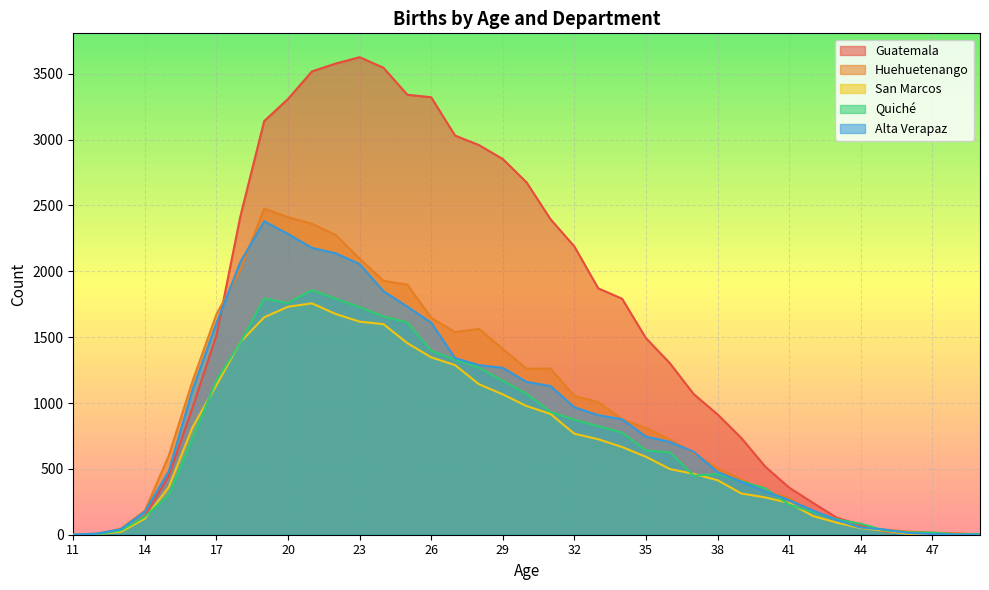

Reading right to left, extract all data points from this chart.

Guatemala: 49=2	48=8	47=8	46=11	45=24	44=74	43=129	42=242	41=358	40=517	39=734	38=914	37=1068	36=1303	35=1493	34=1792	33=1871	32=2189	31=2396	30=2675	29=2853	28=2959	27=3031	26=3322	25=3341	24=3546	23=3626	22=3578	21=3518	20=3309	19=3141	18=2416	17=1514	16=966	15=446	14=142	13=26	12=6	11=1
Huehuetenango: 49=3	48=9	47=16	46=24	45=39	44=53	43=119	42=176	41=278	40=332	39=419	38=504	37=620	36=722	35=810	34=876	33=1007	32=1054	31=1262	30=1260	29=1411	28=1564	27=1538	26=1647	25=1899	24=1928	23=2096	22=2276	21=2361	20=2411	19=2477	18=2010	17=1674	16=1168	15=599	14=183	13=46	12=5	11=1
San Marcos: 49=4	48=4	47=6	46=6	45=31	44=50	43=92	42=142	41=241	40=283	39=313	38=414	37=462	36=499	35=592	34=666	33=725	32=767	31=917	30=977	29=1066	28=1143	27=1288	26=1347	25=1455	24=1599	23=1618	22=1676	21=1757	20=1731	19=1651	18=1463	17=1136	16=817	15=362	14=122	13=22	12=5	11=0
Quiché: 49=5	48=3	47=16	46=18	45=33	44=83	43=116	42=174	41=228	40=352	39=405	38=461	37=448	36=626	35=640	34=776	33=825	32=873	31=932	30=1070	29=1170	28=1268	27=1331	26=1397	25=1612	24=1657	23=1728	22=1792	21=1857	20=1759	19=1793	18=1460	17=1175	16=730	15=300	14=137	13=33	12=2	11=0
Alta Verapaz: 49=1	48=2	47=5	46=13	45=39	44=54	43=112	42=184	41=263	40=329	39=402	38=476	37=630	36=705	35=745	34=877	33=908	32=968	31=1129	30=1160	29=1267	28=1288	27=1341	26=1610	25=1732	24=1849	23=2055	22=2137	21=2178	20=2284	19=2380	18=2070	17=1607	16=1101	15=482	14=175	13=42	12=9	11=1